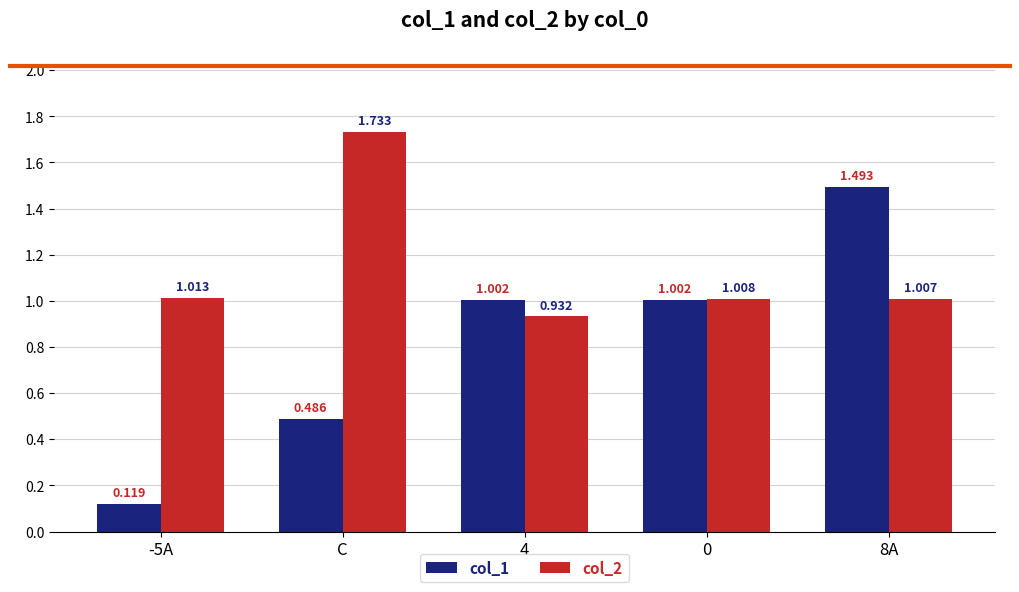

Which category has the highest value in the col_2 series?

C